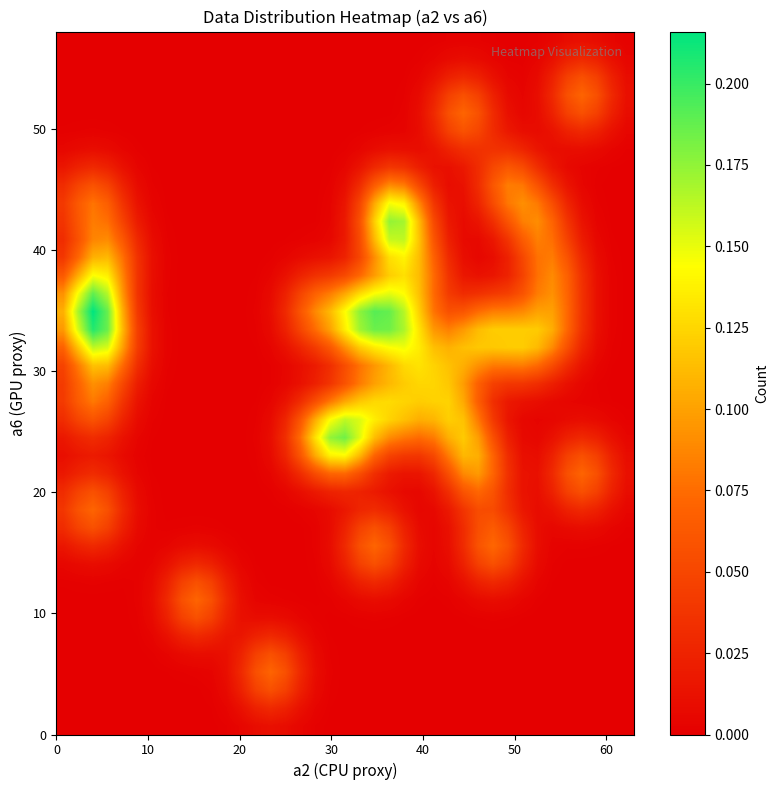

Count the number of data series in this chart.

39